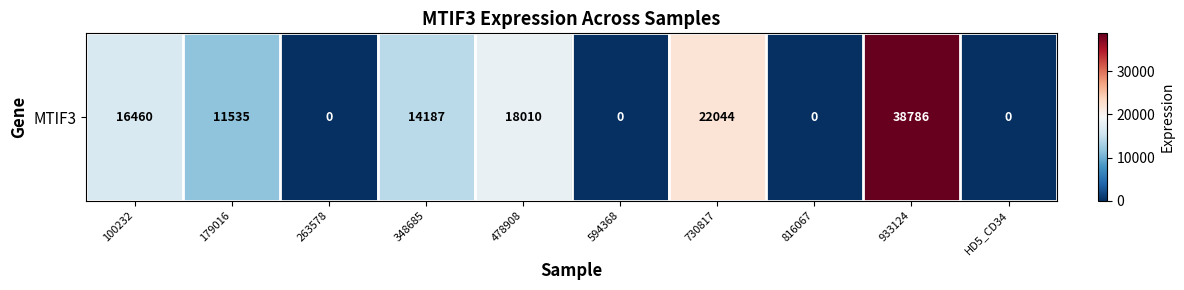

What is the sum of all values?

121022